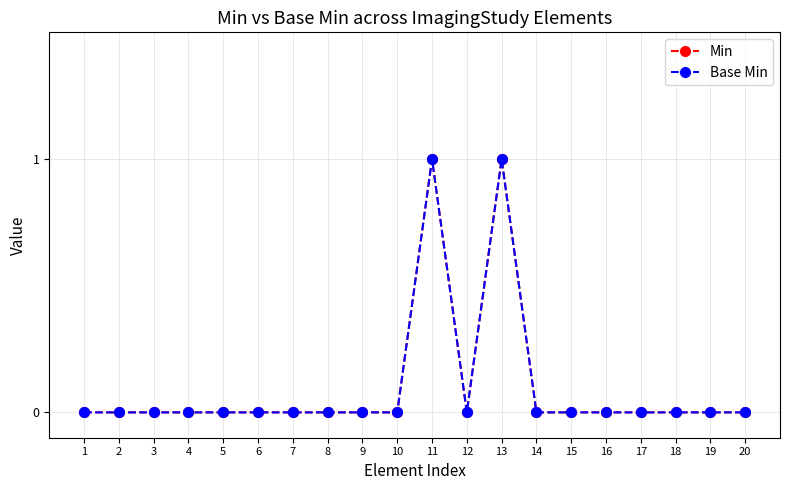

Is this an area chart (filled region under the line)?

No